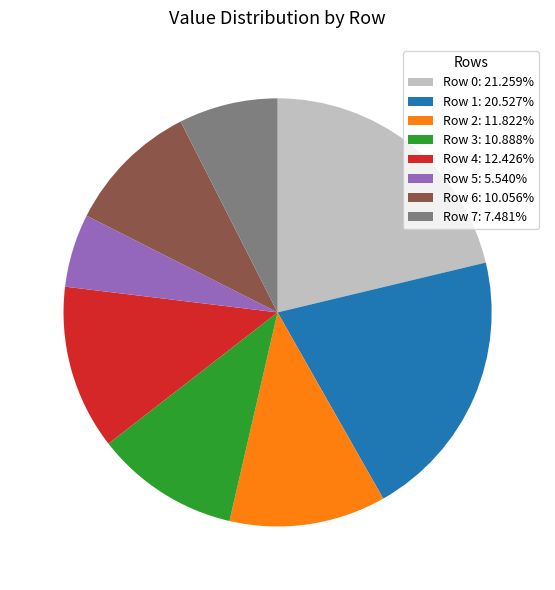

Is the sum of Row 5: 5.540% and Row 7: 7.481% greater than half?

No